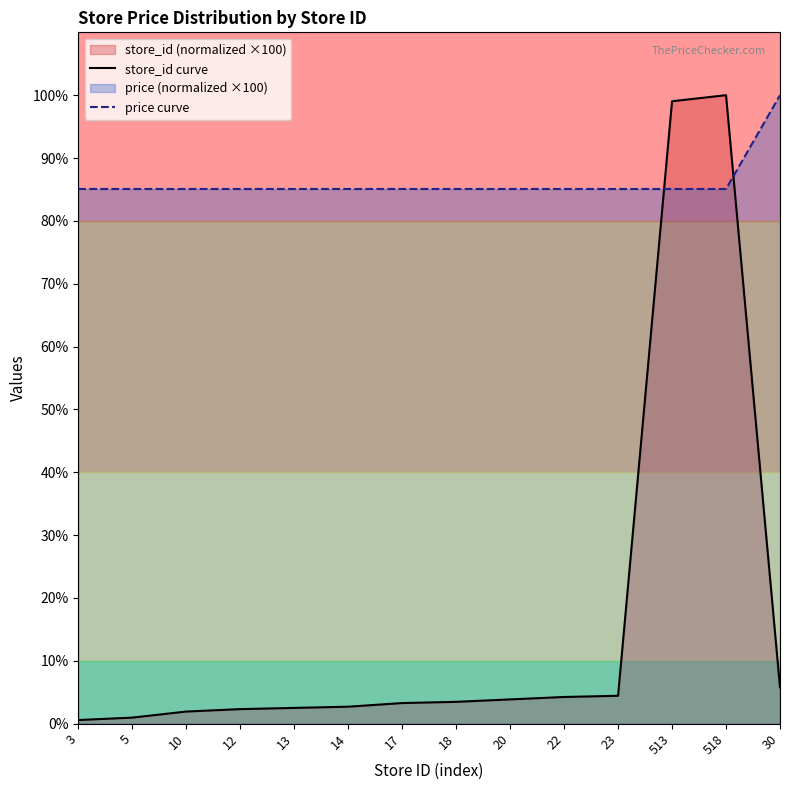

What is the difference between the maximum and minimum values in the store_id curve series?

99.4